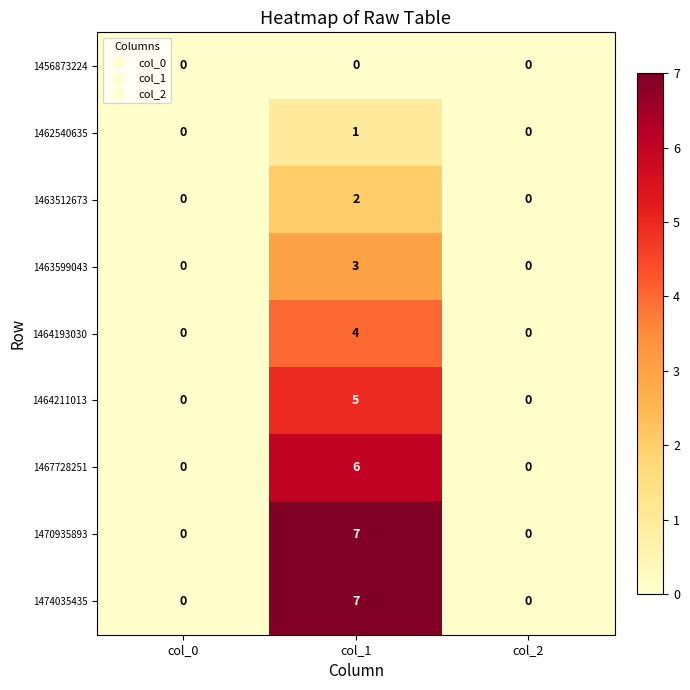

What is the maximum value shown in the chart?

7